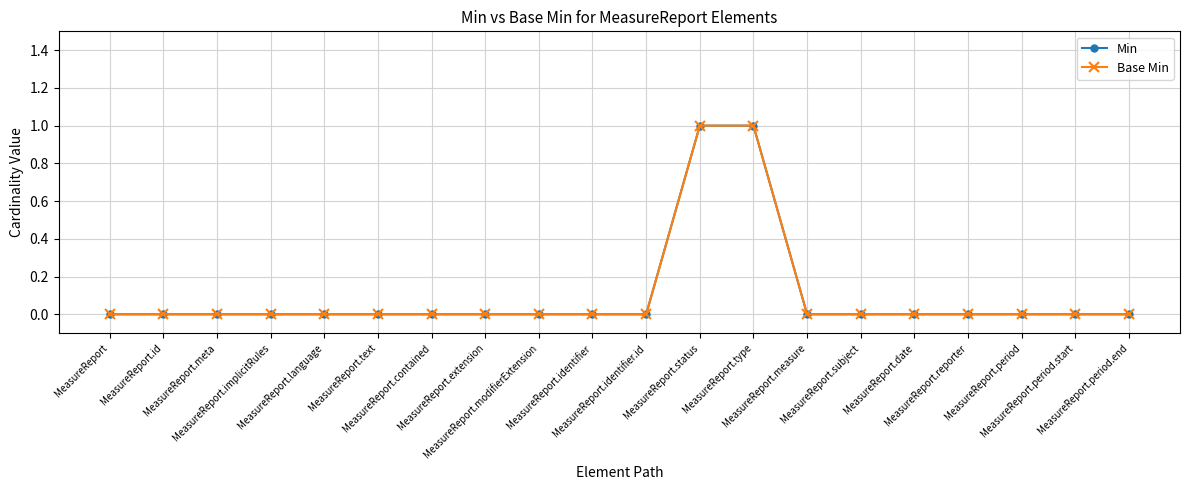

Which series has the widest spread of values?

Min